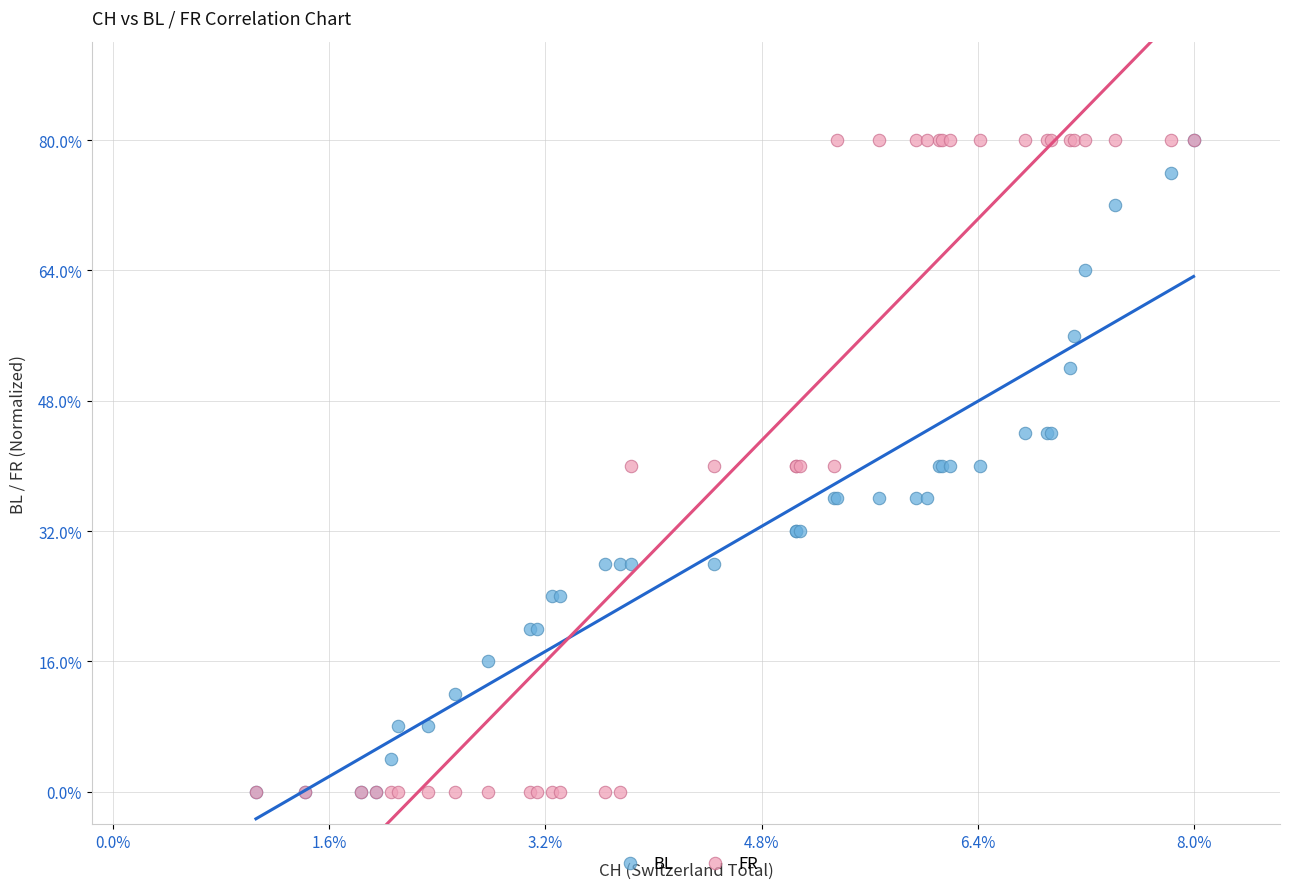

What are all the series names shown in the legend?

BL, FR